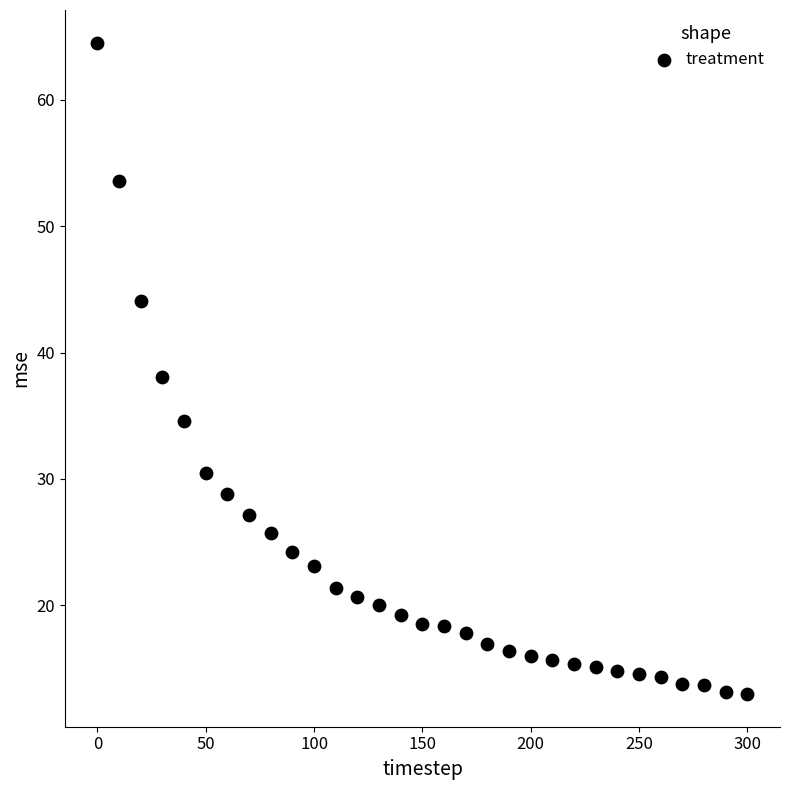

What is the range of Y values (max minus min)?

51.6